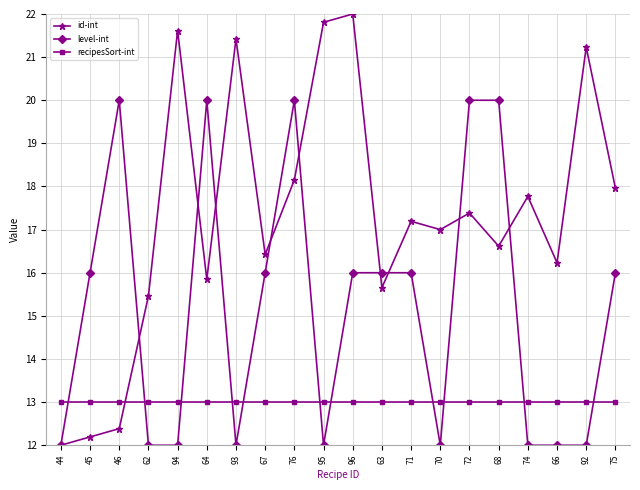

What is the label of the 10th point from the right?

96